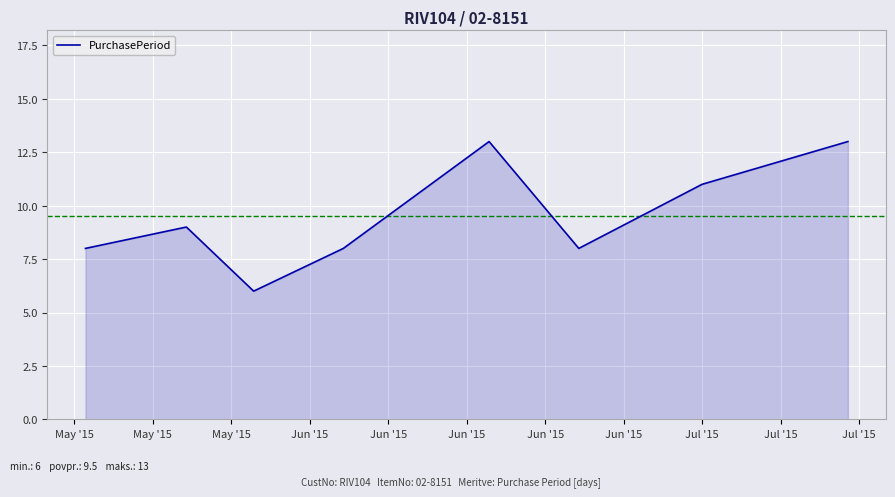

What is the difference between the maximum and second lowest values?

5